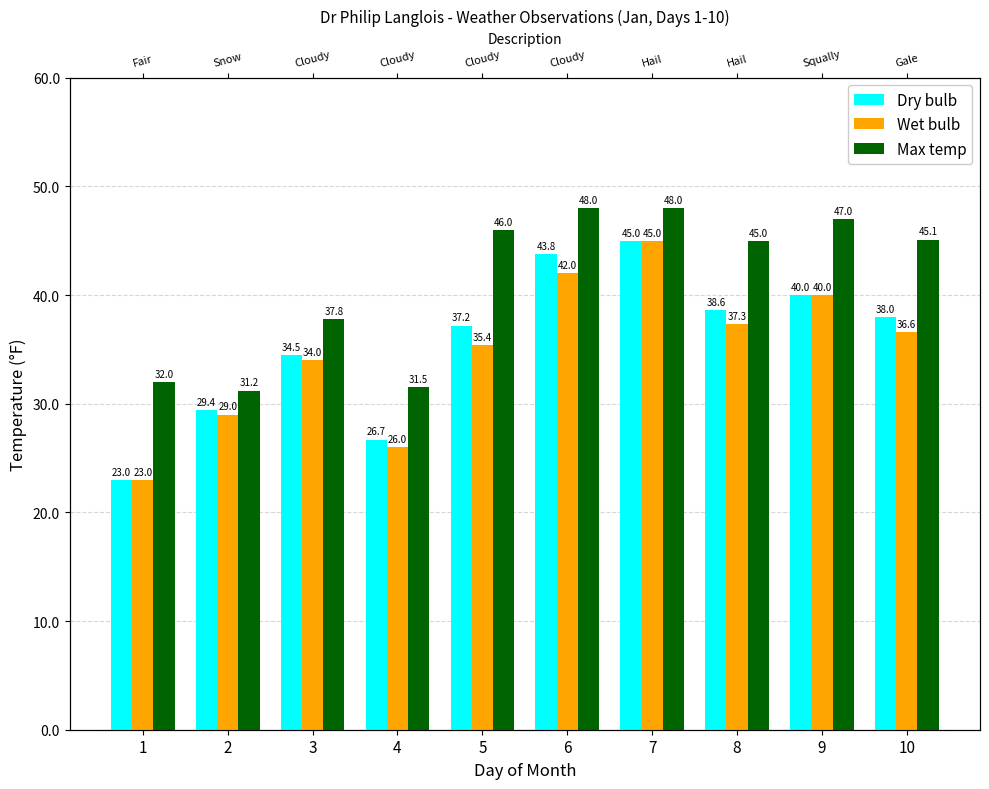

What is the sum of the Max temp values at 1 and 9?

79.0